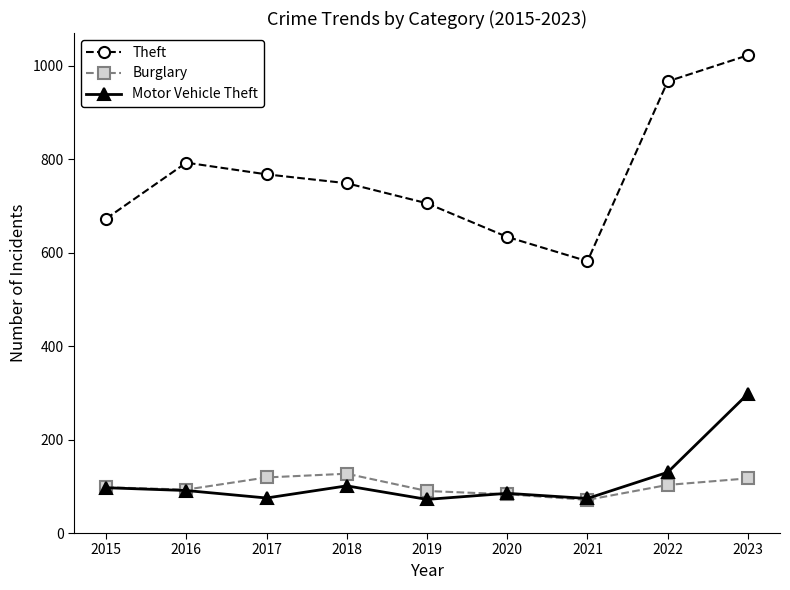

What is the minimum value shown in the chart?

71